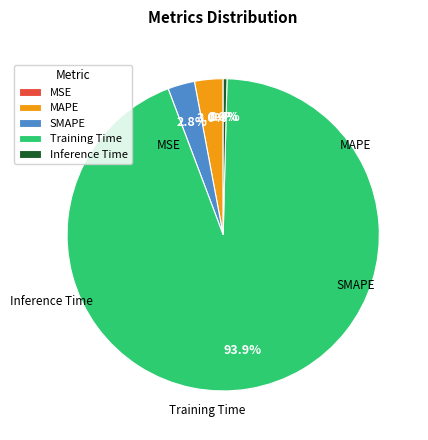

Rank the categories by value from highest to lowest.

Training Time, MAPE, SMAPE, Inference Time, MSE